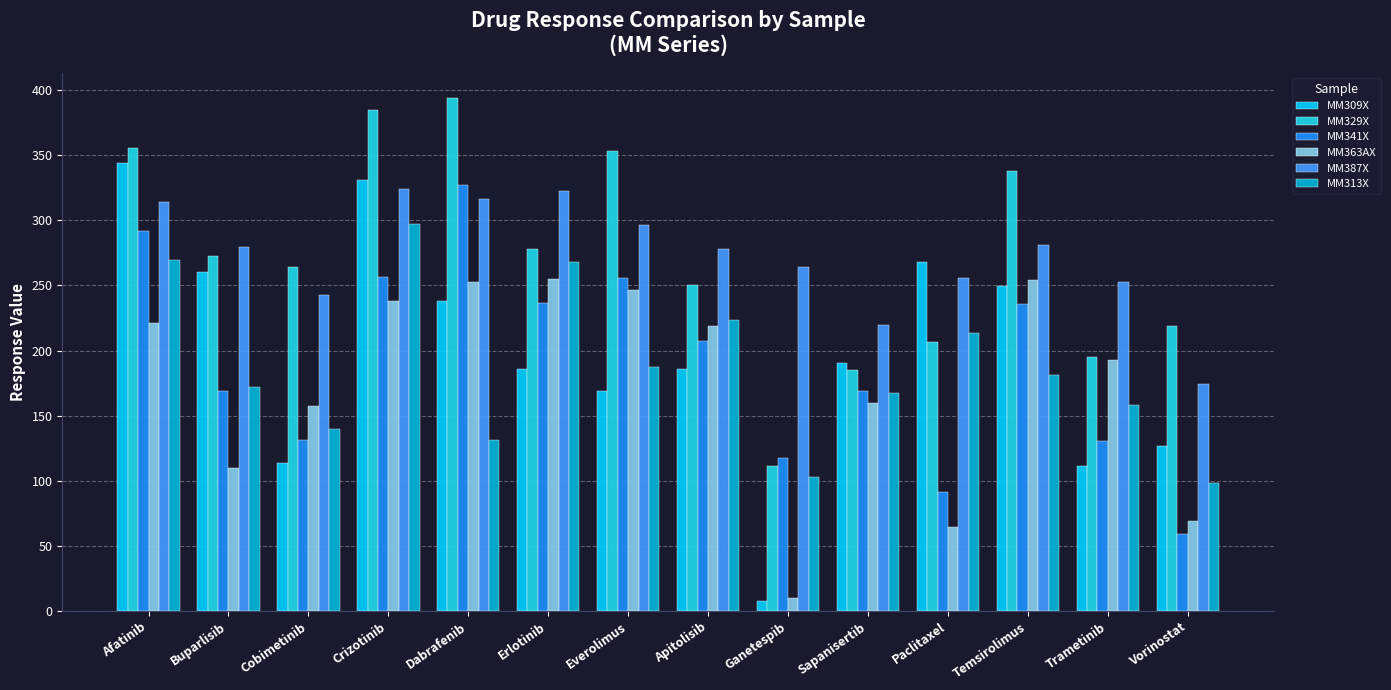

The MM341X series shows 59.5 at Vorinostat. True or false?

True